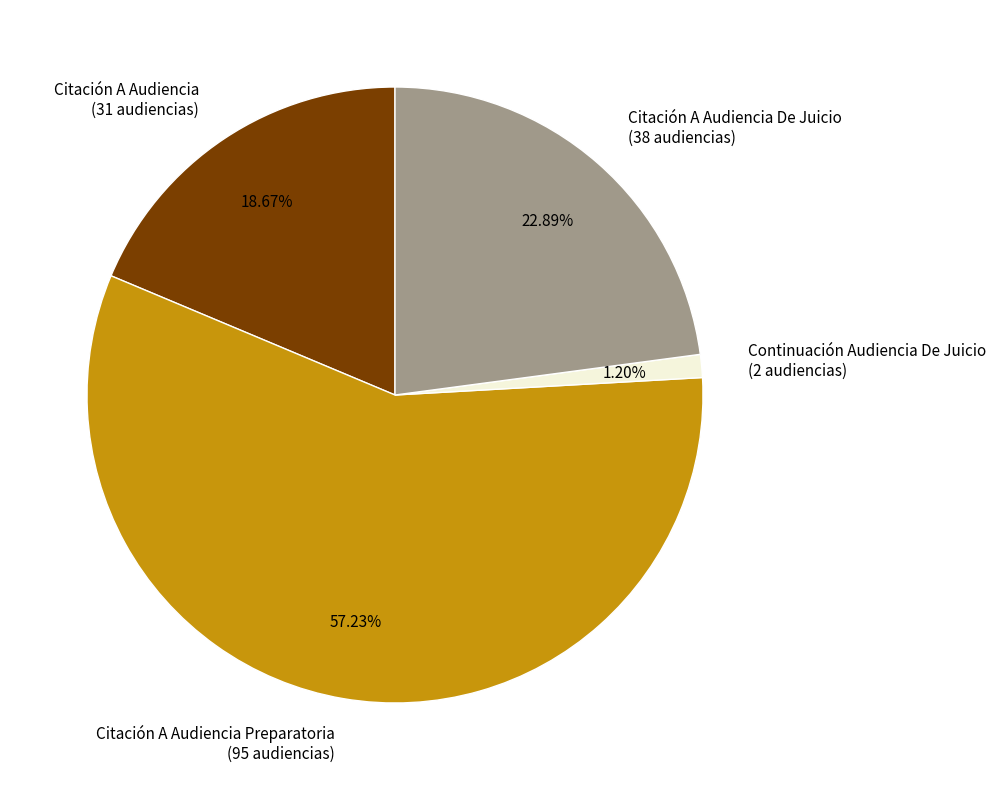

To the nearest percent, what is the average slice percentage?

25%